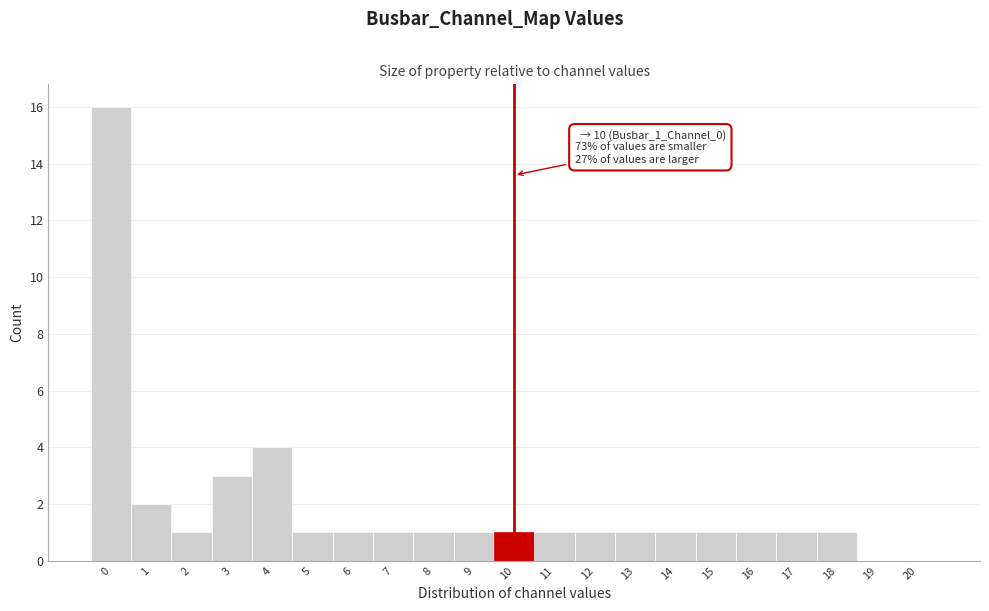

Reading left to right, list all the values displayed in this chart.

0=16	1=2	2=1	3=3	4=4	5=1	6=1	7=1	8=1	9=1	10=1	11=1	12=1	13=1	14=1	15=1	16=1	17=1	18=1	19=0	20=0